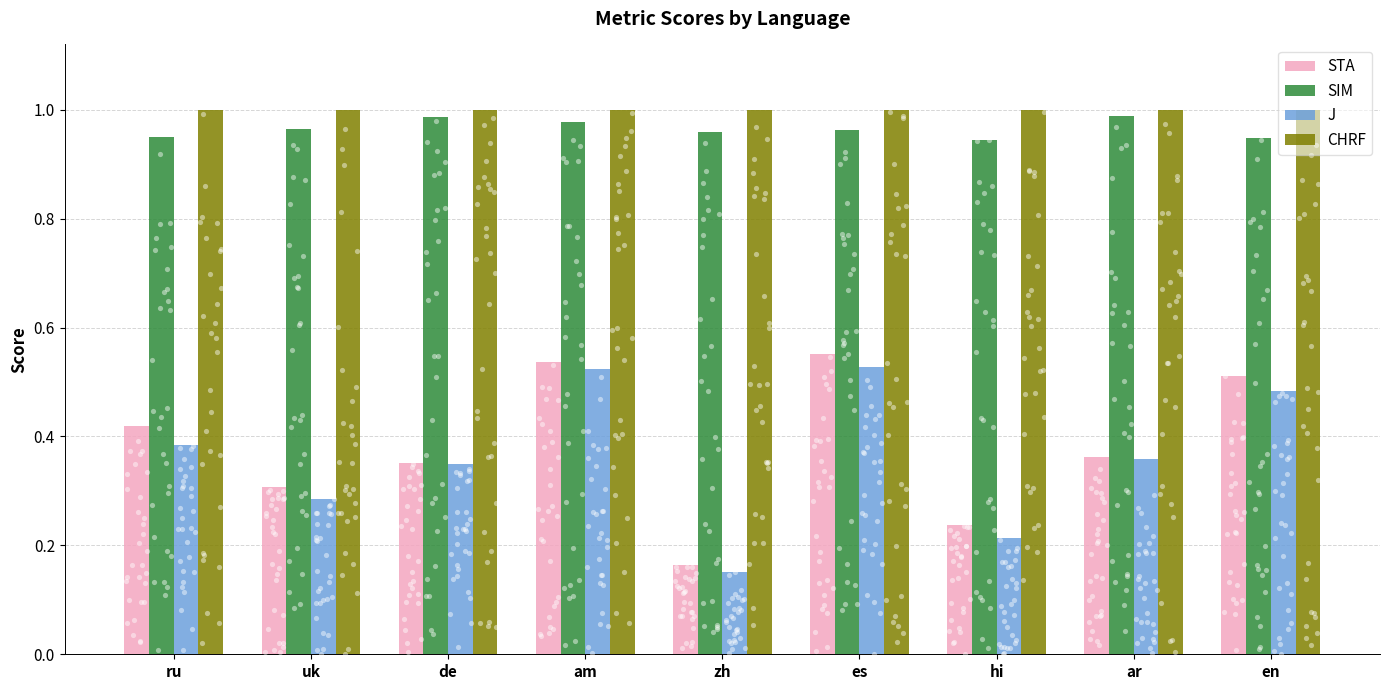

Which series has the largest Y range (max minus min)?

STA